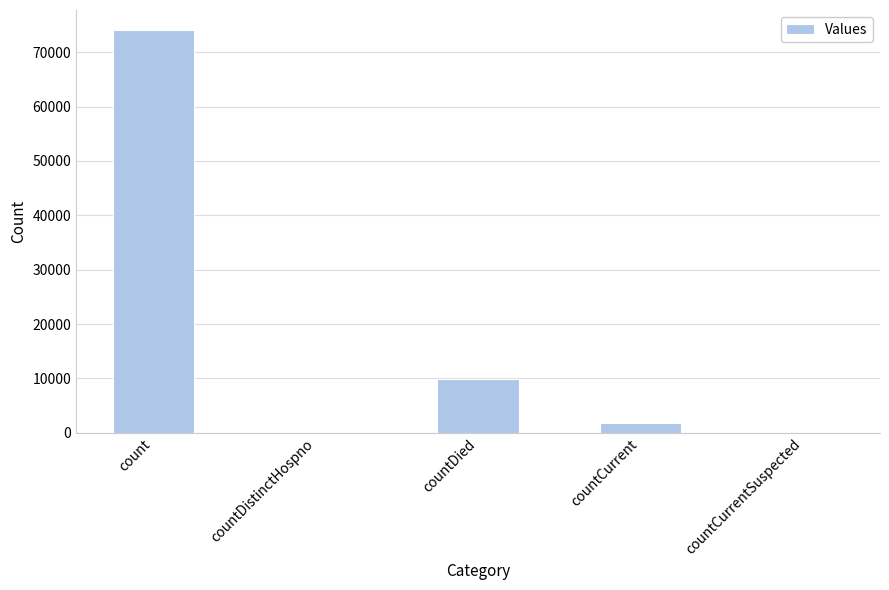

Approximately how many times larger is the value at count compared to countCurrent?

39.7